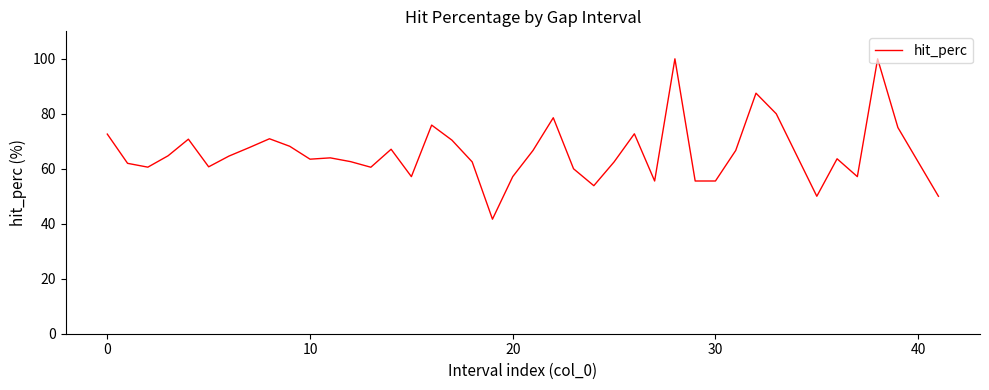

What is the difference between the maximum and minimum values?

58.3